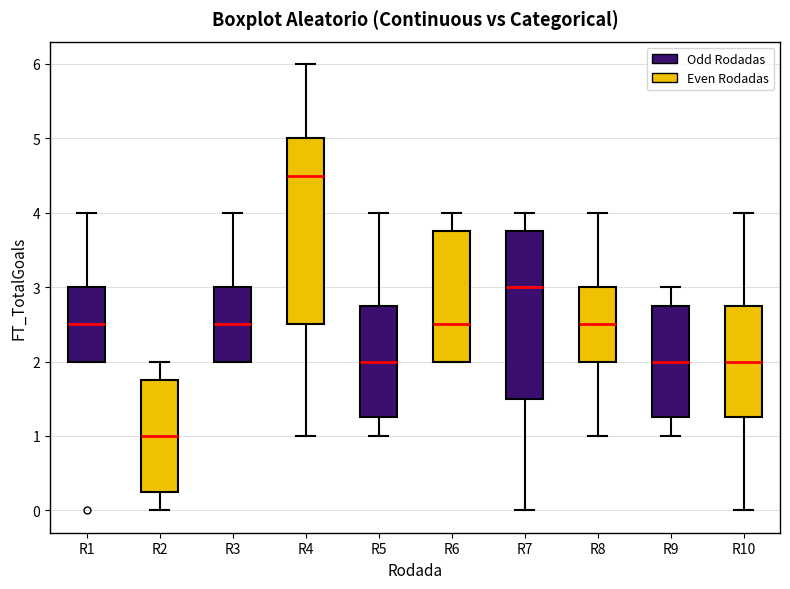

Which box's median line is the lowest?

R2